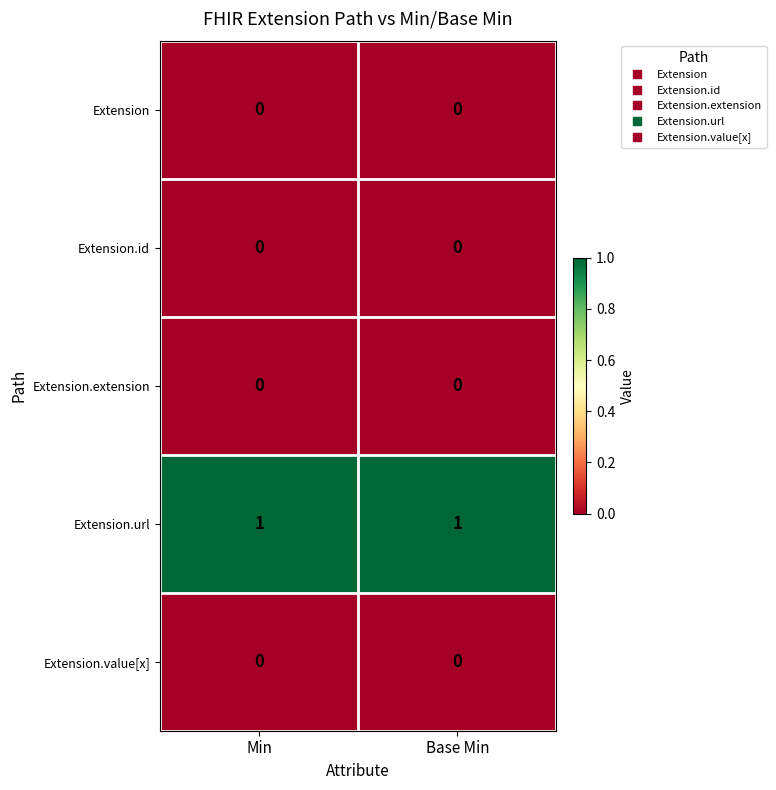

Which series has the largest total across all categories?

Extension.url